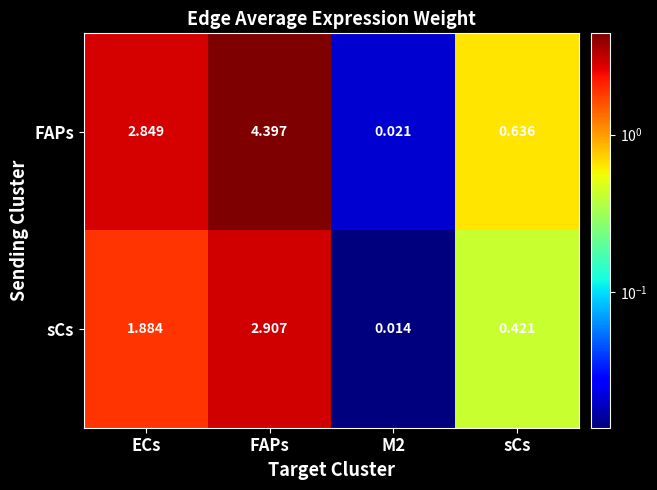

List the series in order of their peak value, lowest first.

sCs, FAPs